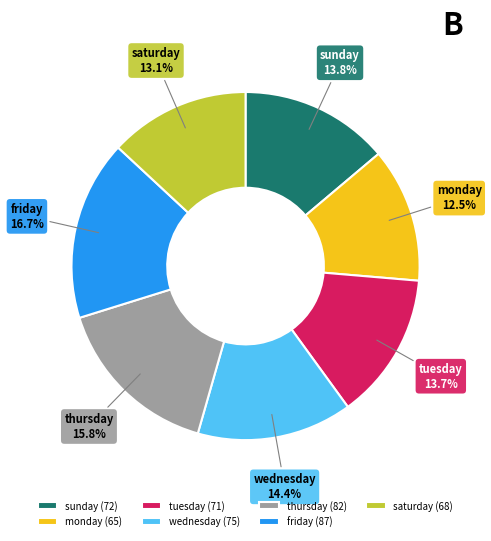

Which category has the biggest portion of the pie?

friday